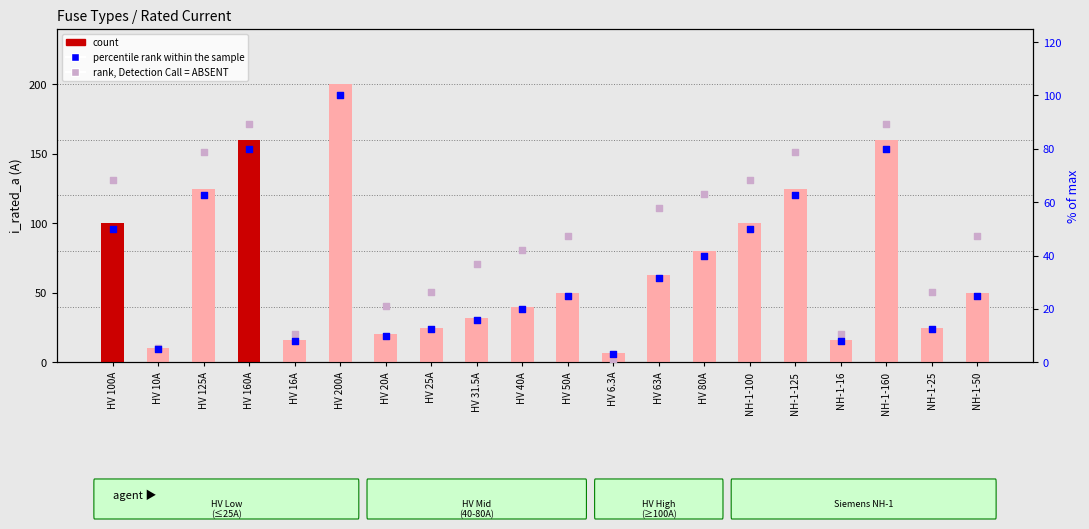

Which series has the widest spread of Y values?

i_rated_a